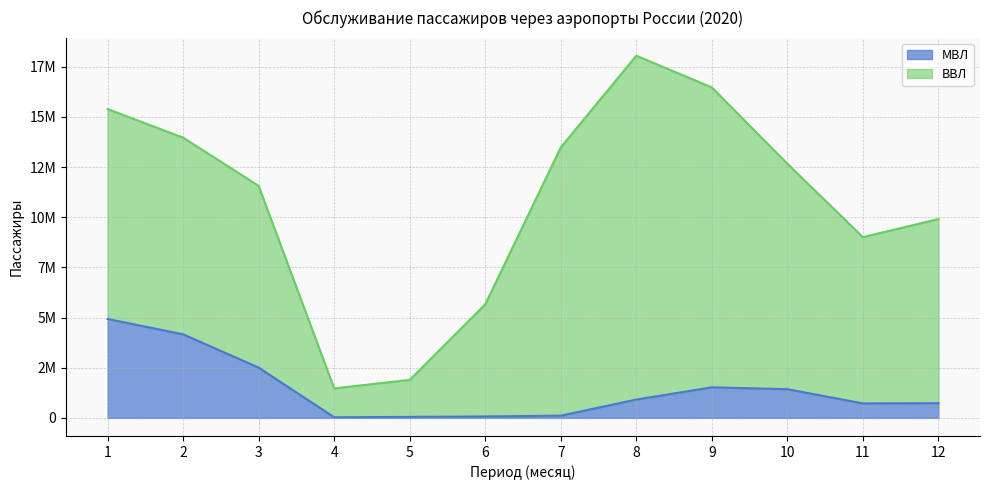

What is the change in value from 5 to 9?

+1473797